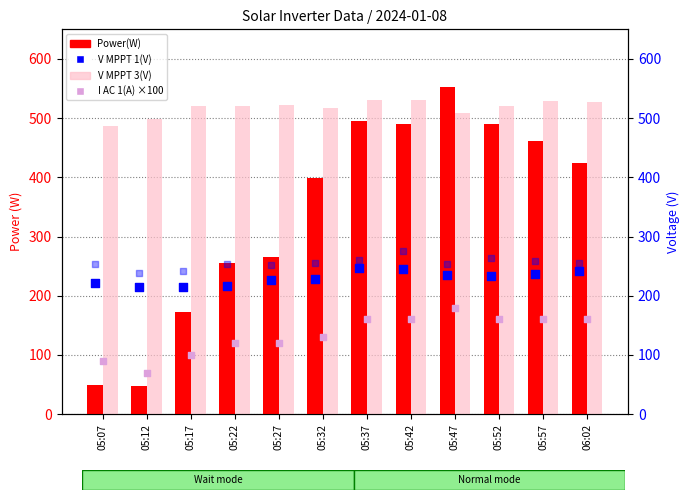

At which category is the sum across all series the highest?

05:47